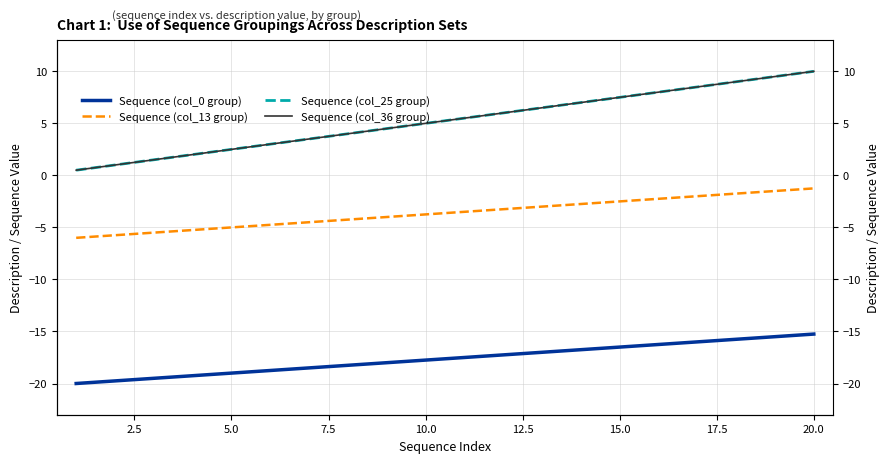

What is the value of the Sequence (col_36 group) point at the 5th from the left?

2.5